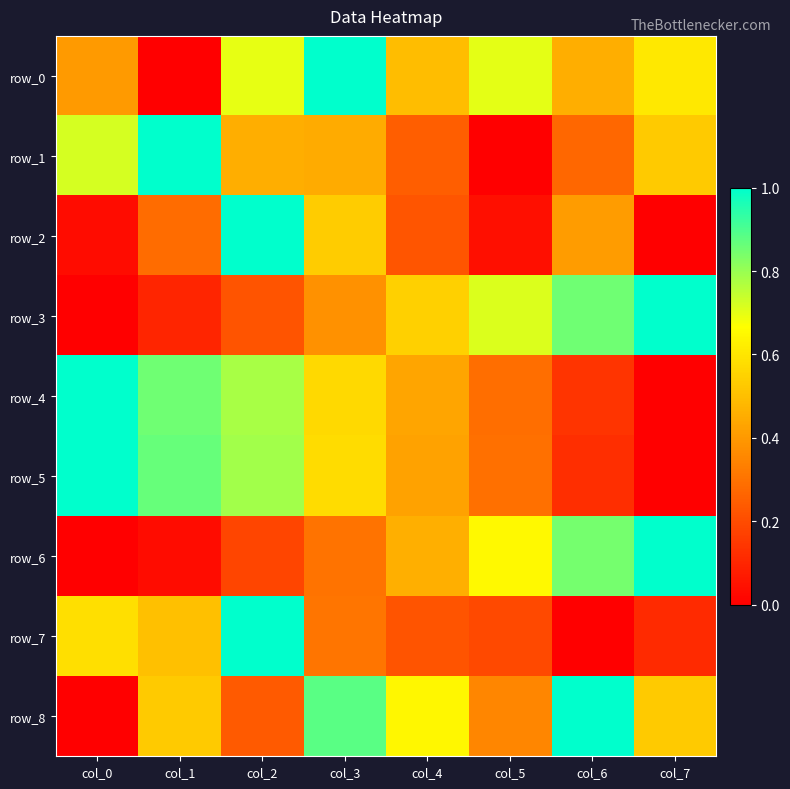

Is it true that row_0 equals 0.5 at col_6?

True